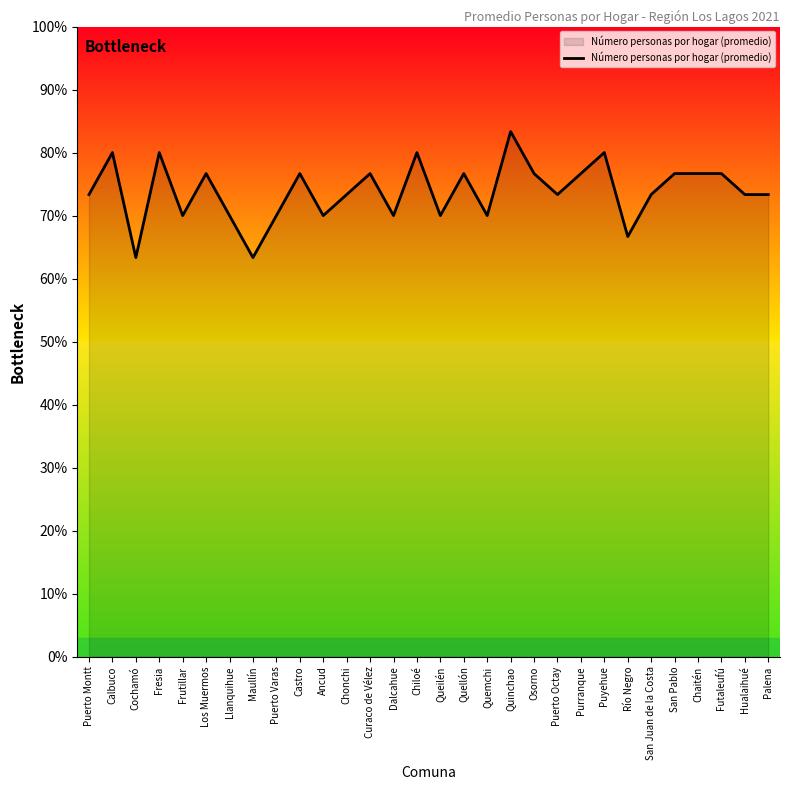

Read the value at Puerto Montt.

73.3